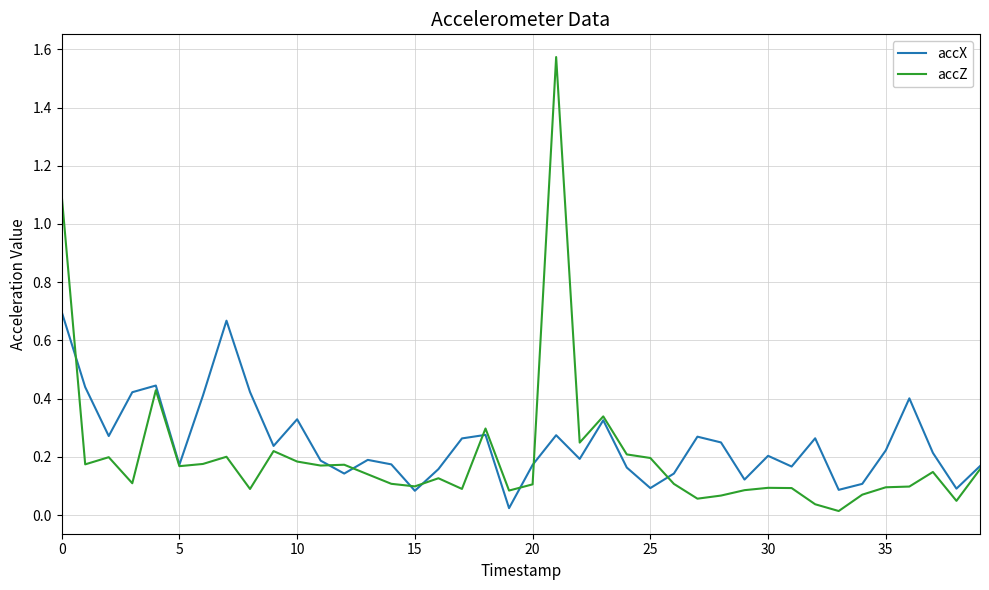

List the series in order of their peak value, highest first.

accZ, accX